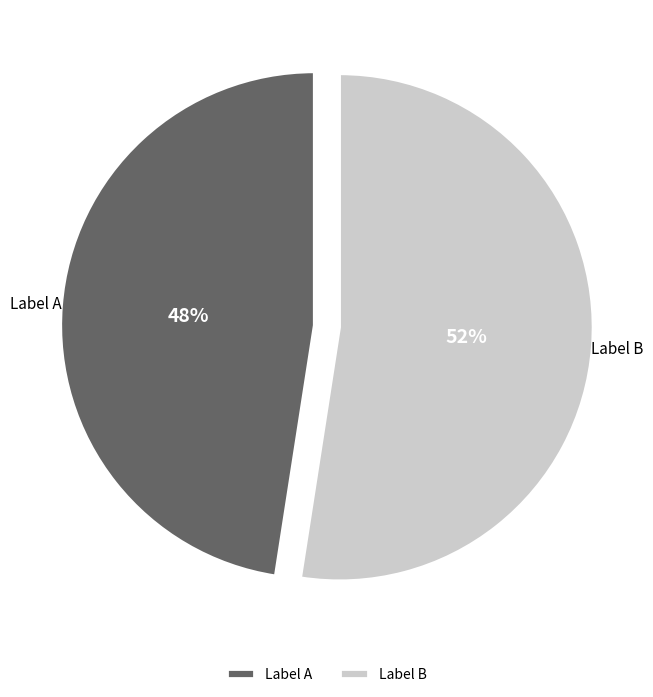

Which slice is the smallest?

Label A